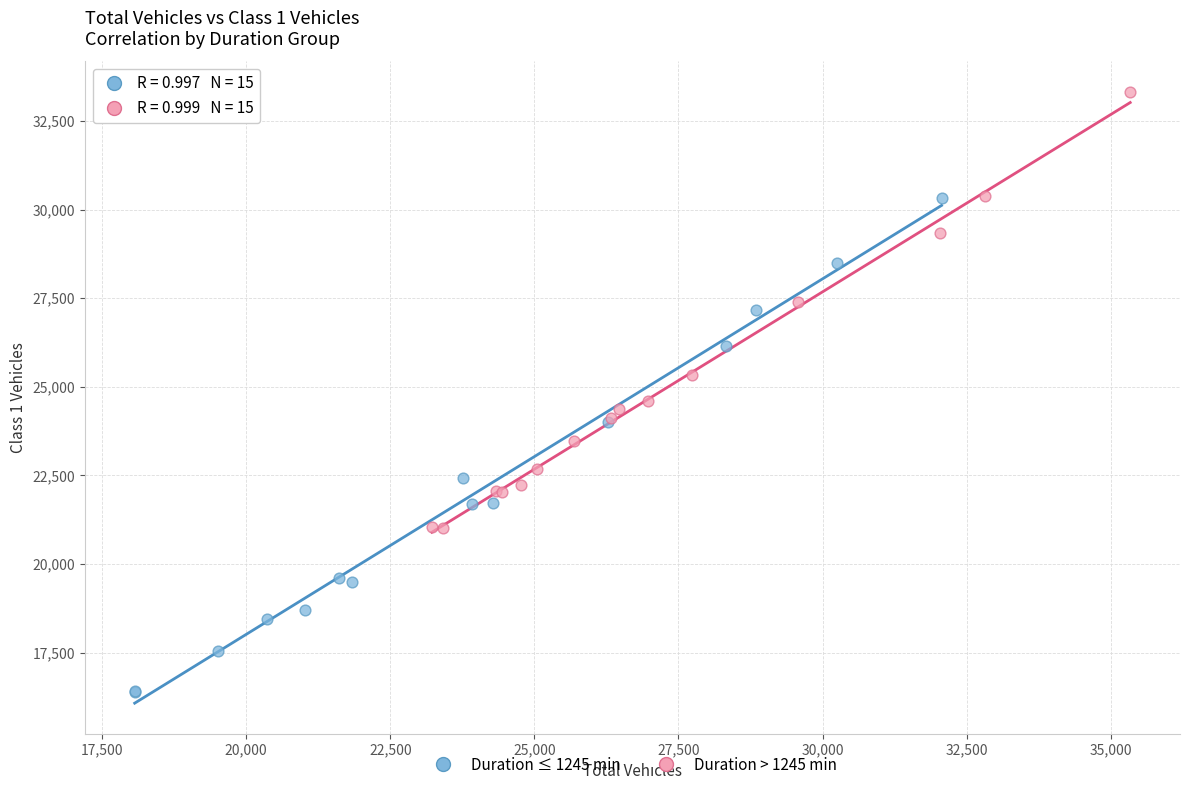

Which series contains the lowest Y value?

Duration ≤ 1245 min